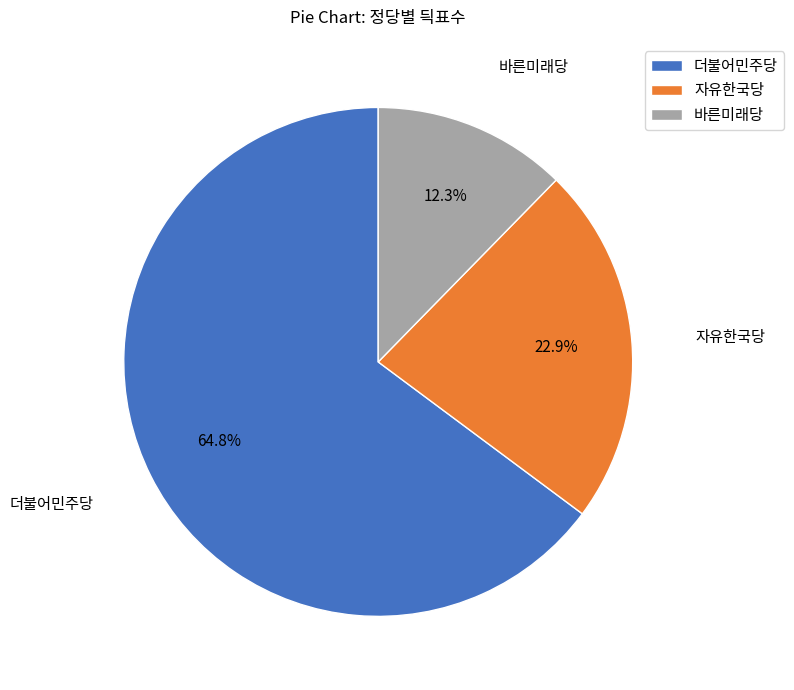

Which slice is the largest?

더불어민주당